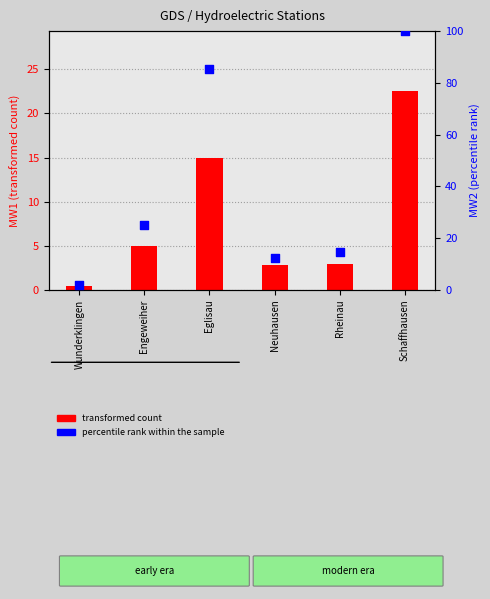

Which has a higher value, Schaffhausen or Neuhausen?

Schaffhausen